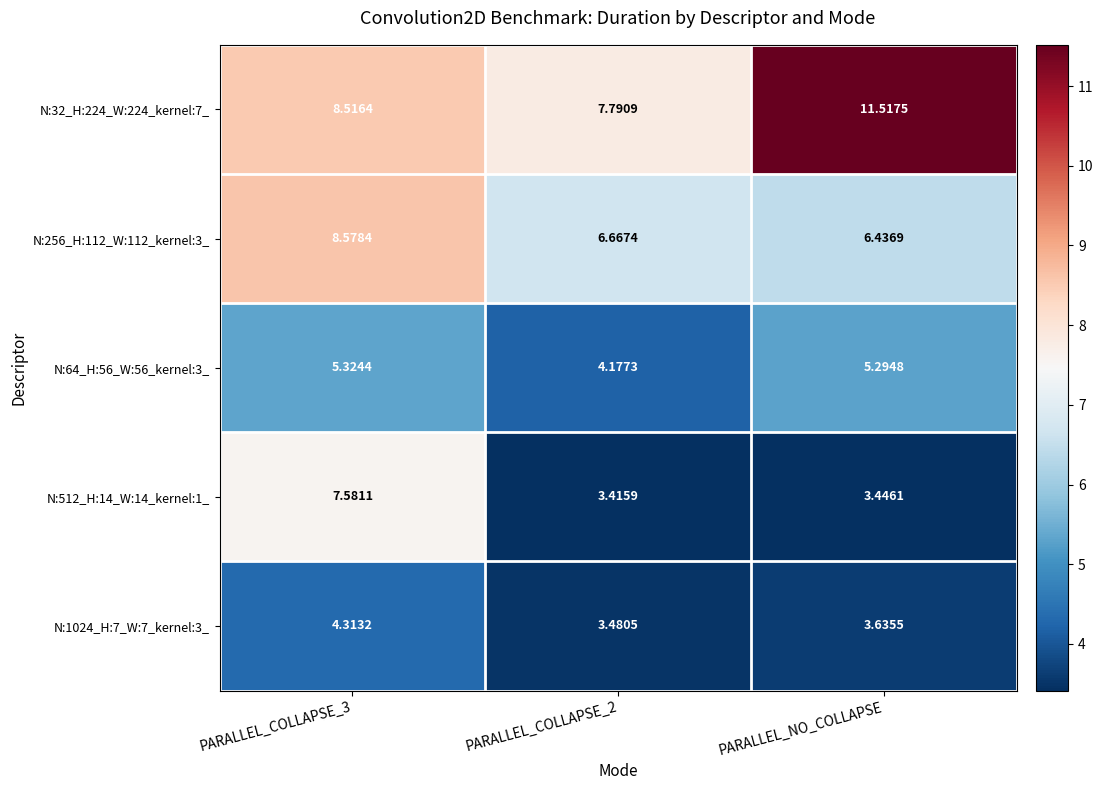

At which label does N:32_H:224_W:224_kernel:7_ reach its peak?

PARALLEL_NO_COLLAPSE